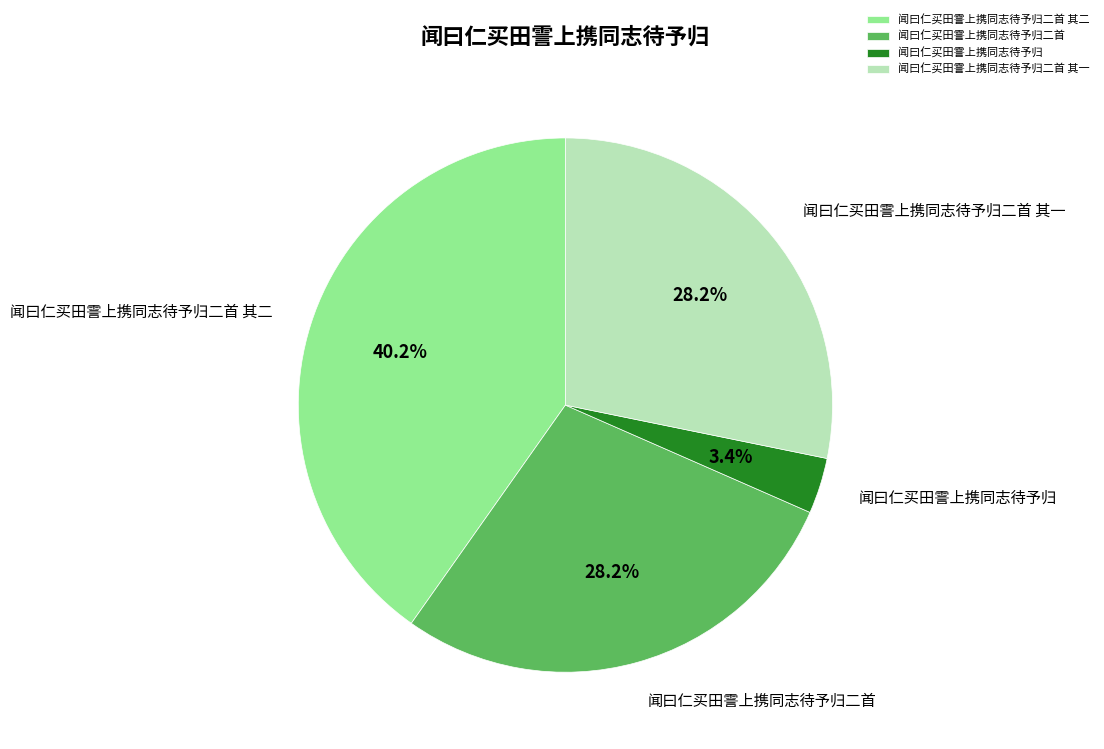

Between 闻曰仁买田霅上携同志待予归二首 and 闻曰仁买田霅上携同志待予归二首 其二, which is larger?

闻曰仁买田霅上携同志待予归二首 其二